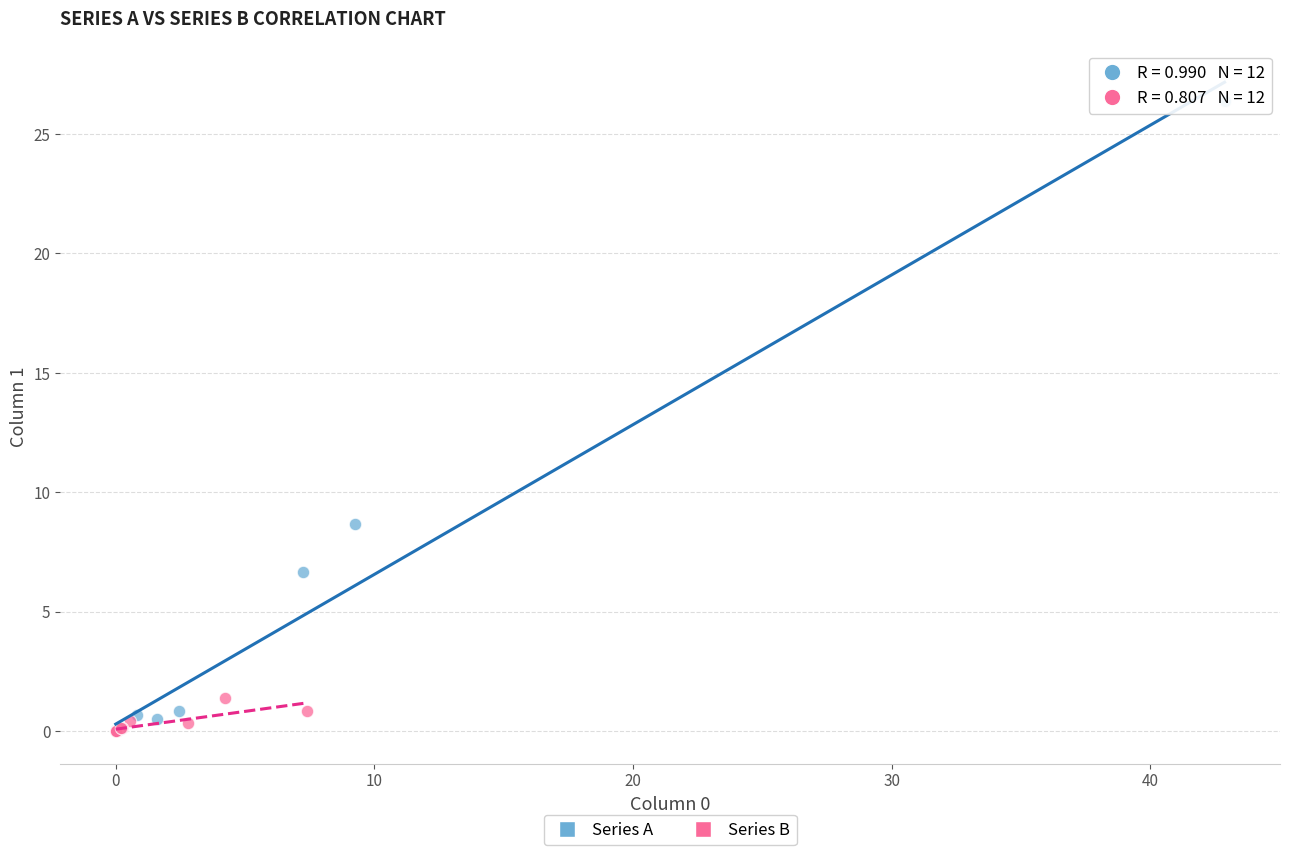

Which series has the largest Y range (max minus min)?

Series A